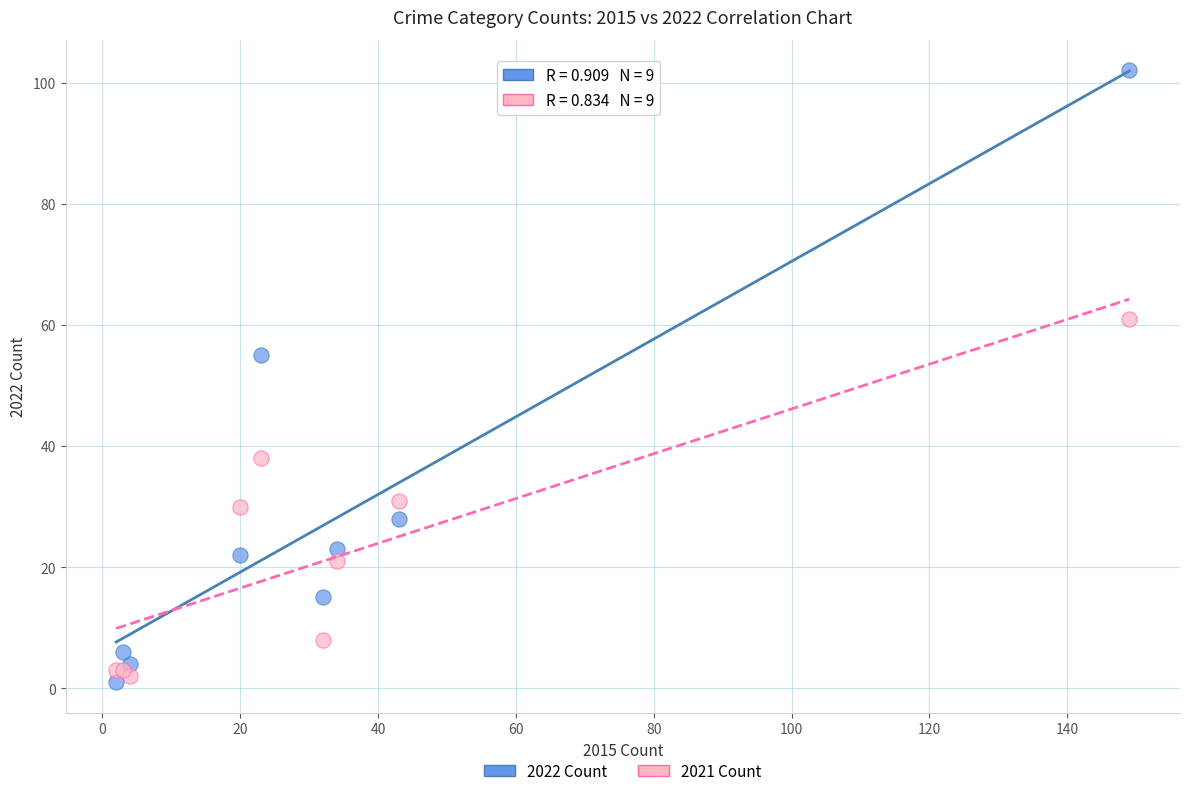

Which series has the largest Y range (max minus min)?

2022 Count